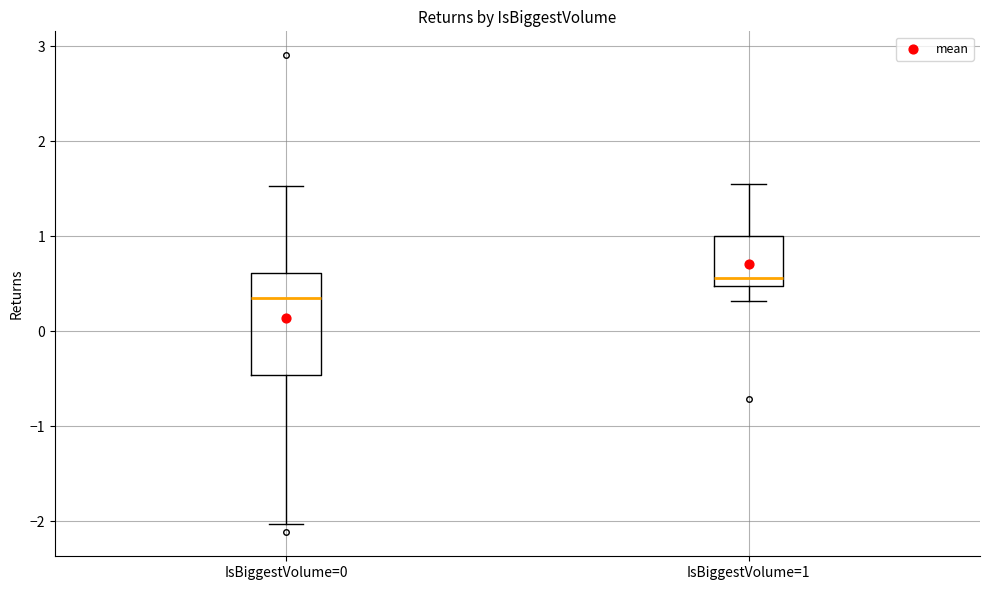

Which box is the tallest, from its lower edge to its upper edge?

IsBiggestVolume=0